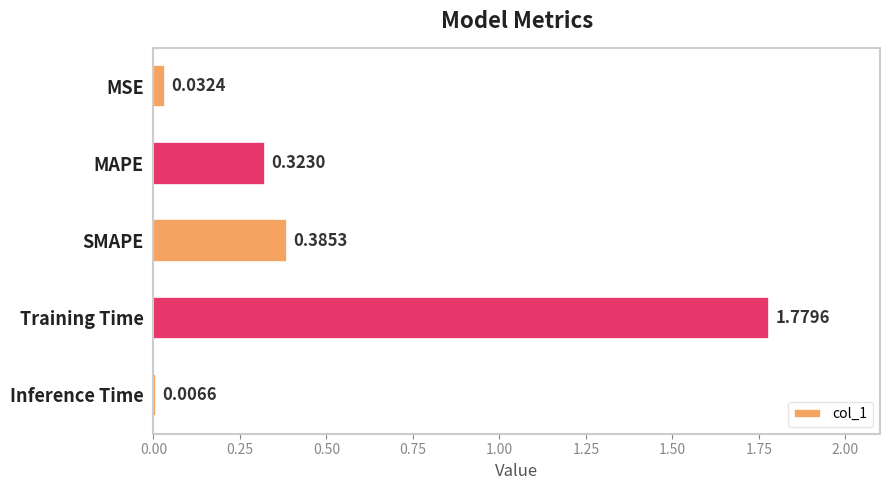

What is the average value?

0.5